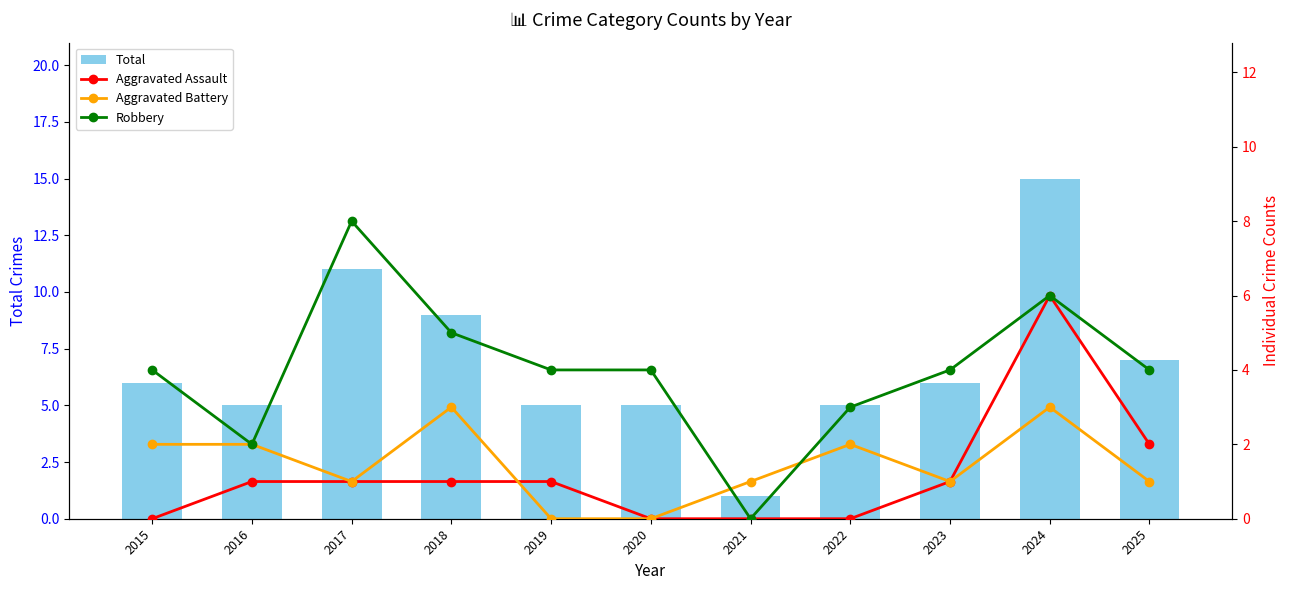

Which category has the highest value in the Total series?

2024